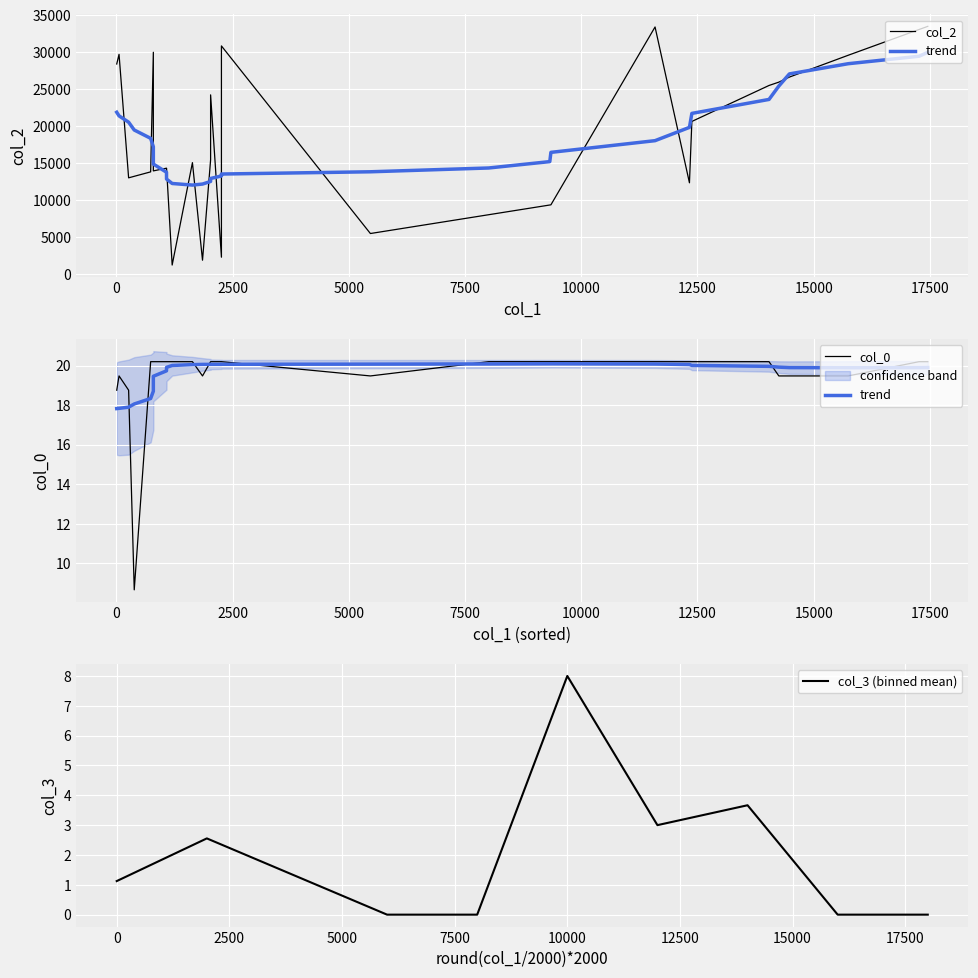

True or false: col_0 and col_3 cross at least once.

False